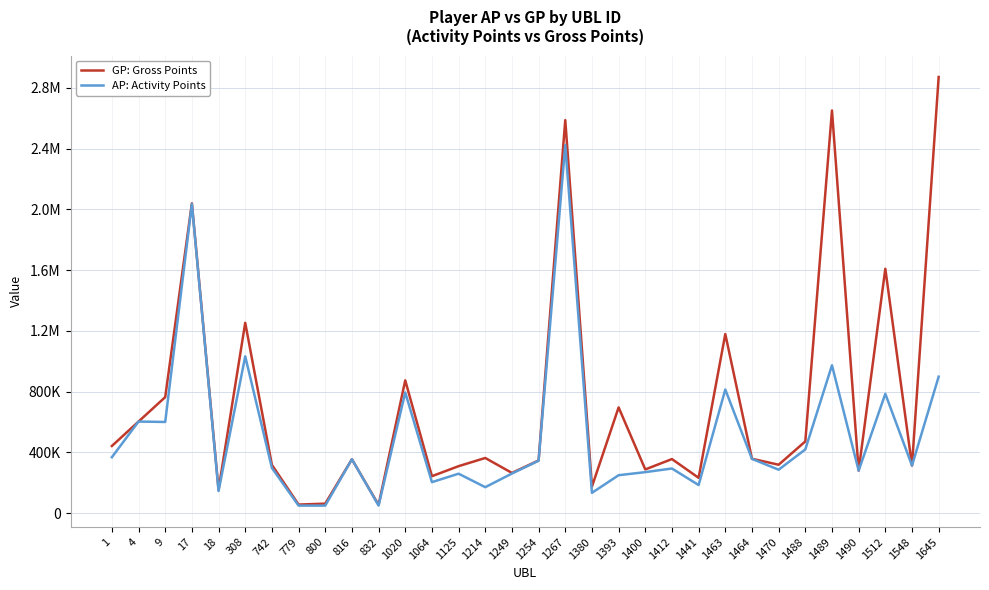

The value of GP: Gross Points at 1393 is 166671. True or false?

False